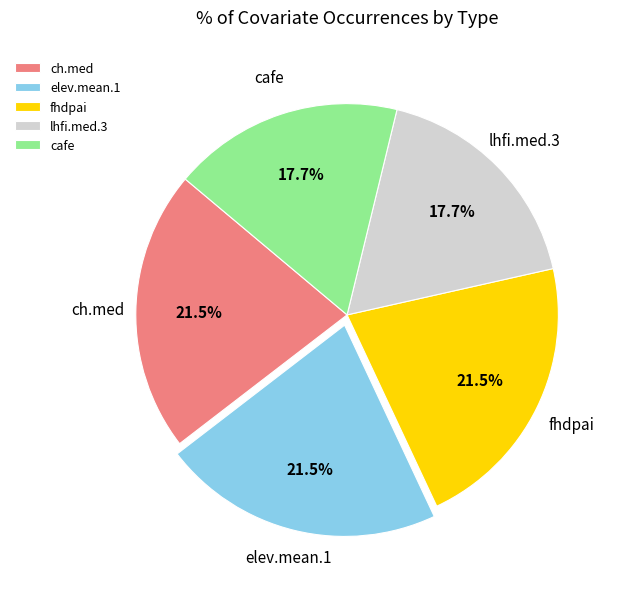

Between elev.mean.1 and lhfi.med.3, which is larger?

elev.mean.1